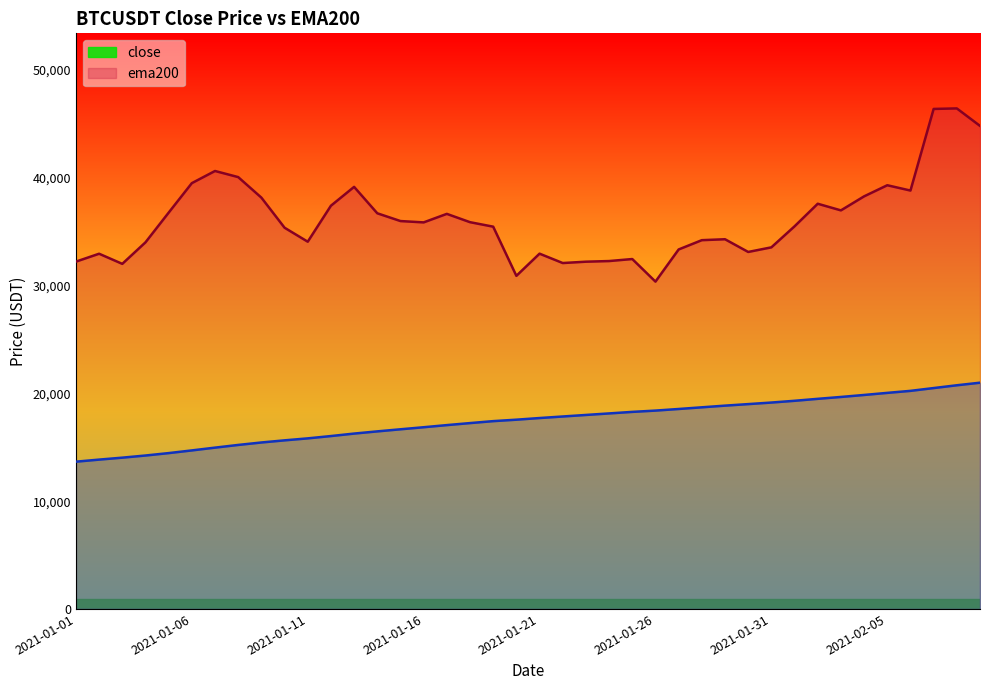

Does the chart have visible grid lines?

No